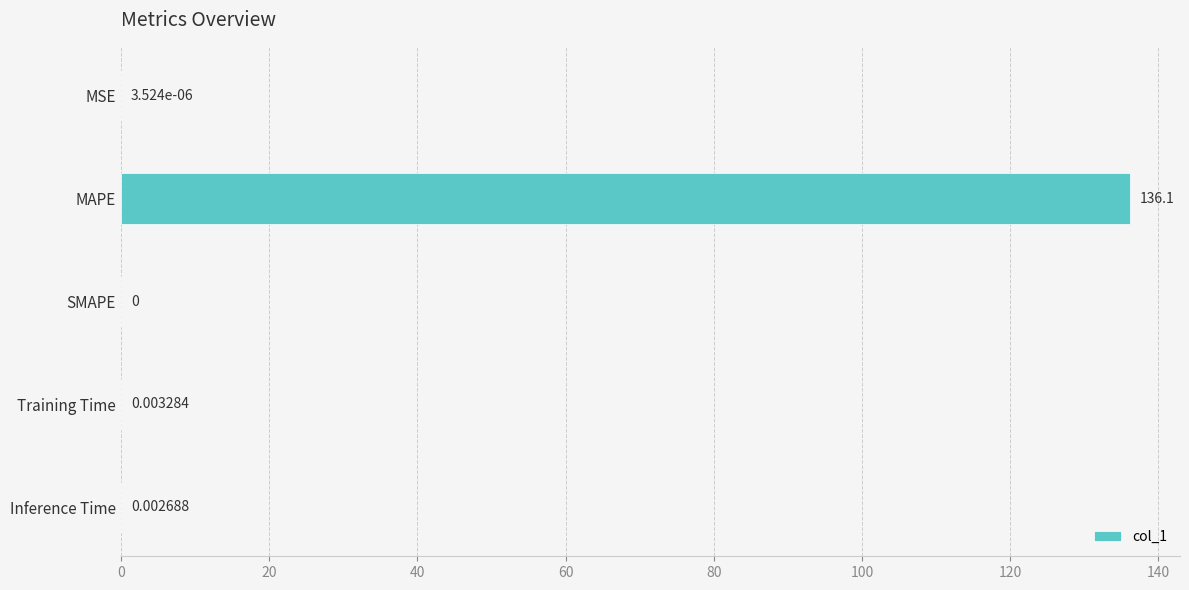

Which has a higher value, MSE or SMAPE?

MSE